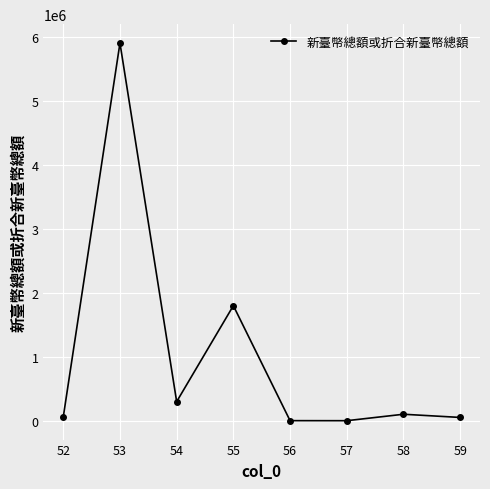

What is the average value?

1028208